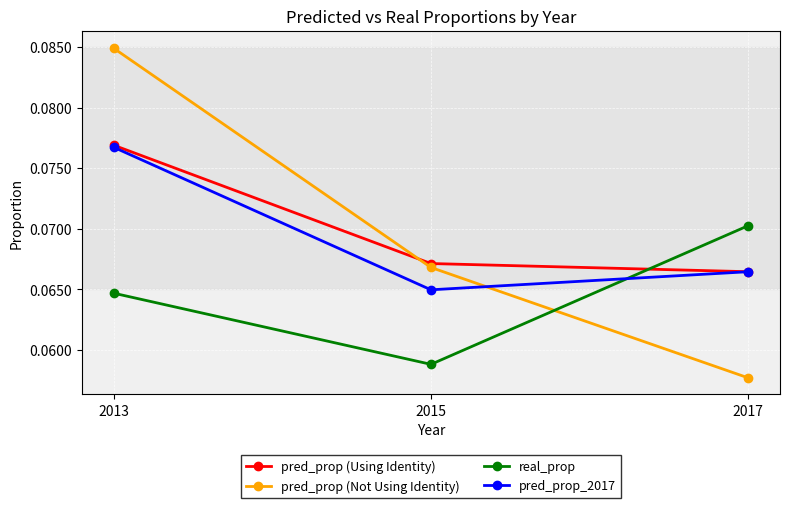

At which category is the sum across all series the highest?

2013